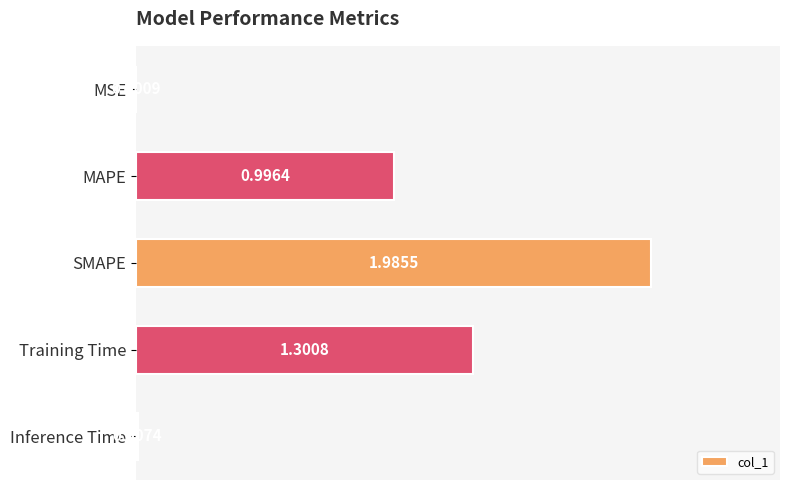

What is the sum of all values?

4.3